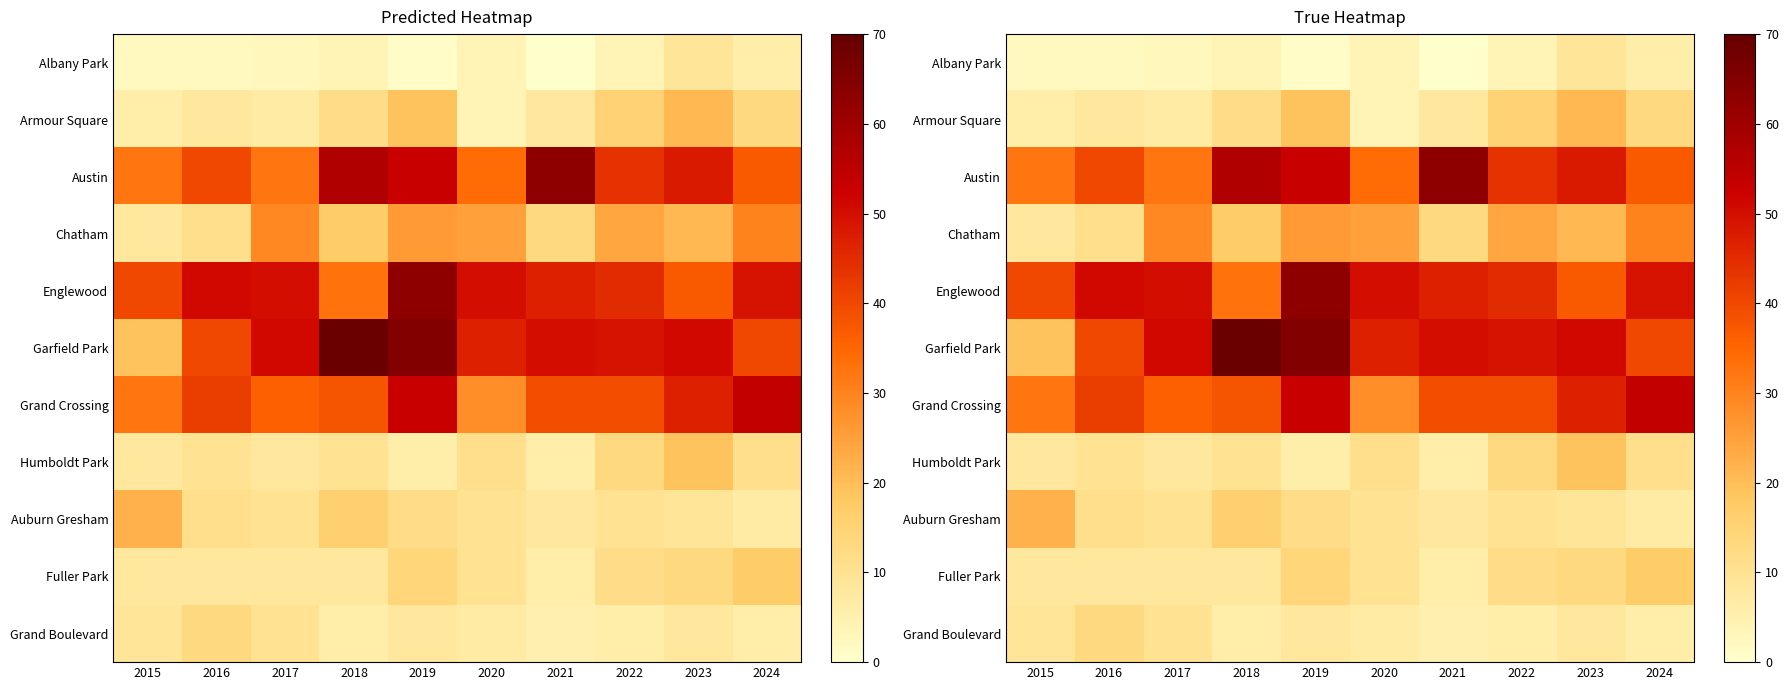

Which series has the largest range (max minus min)?

Garfield Park